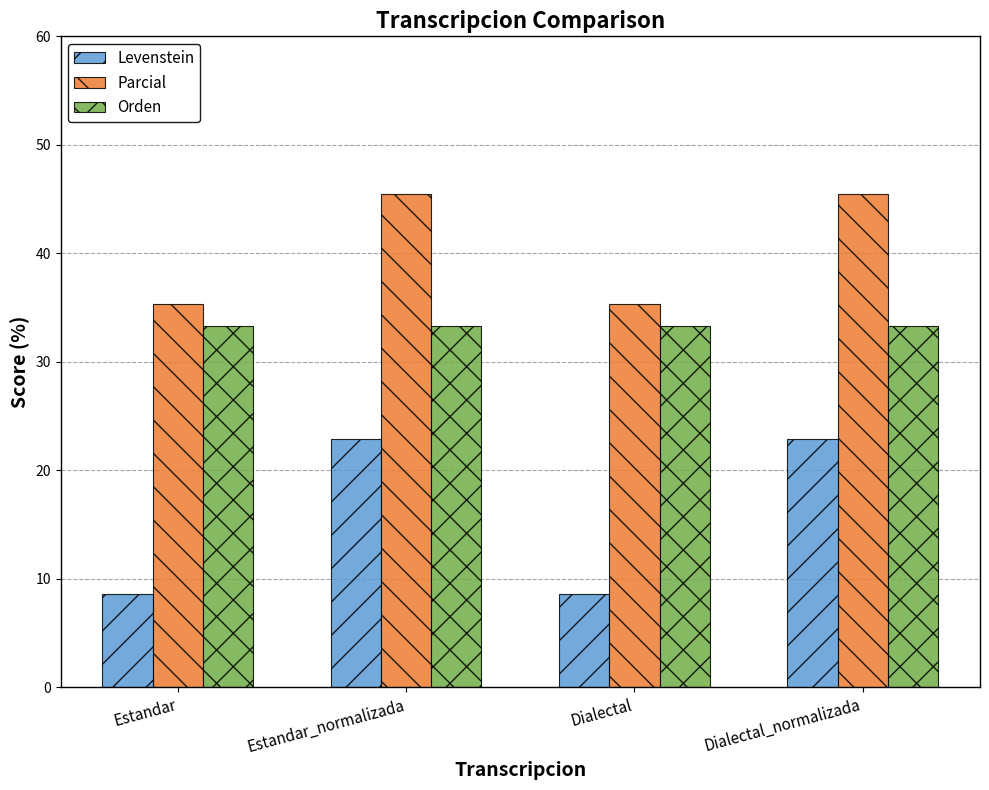

Reading right to left, transcribe all the data shown in this chart.

Levenstein: 22.9	8.6	22.9	8.6
Parcial: 45.5	35.3	45.5	35.3
Orden: 33.3	33.3	33.3	33.3